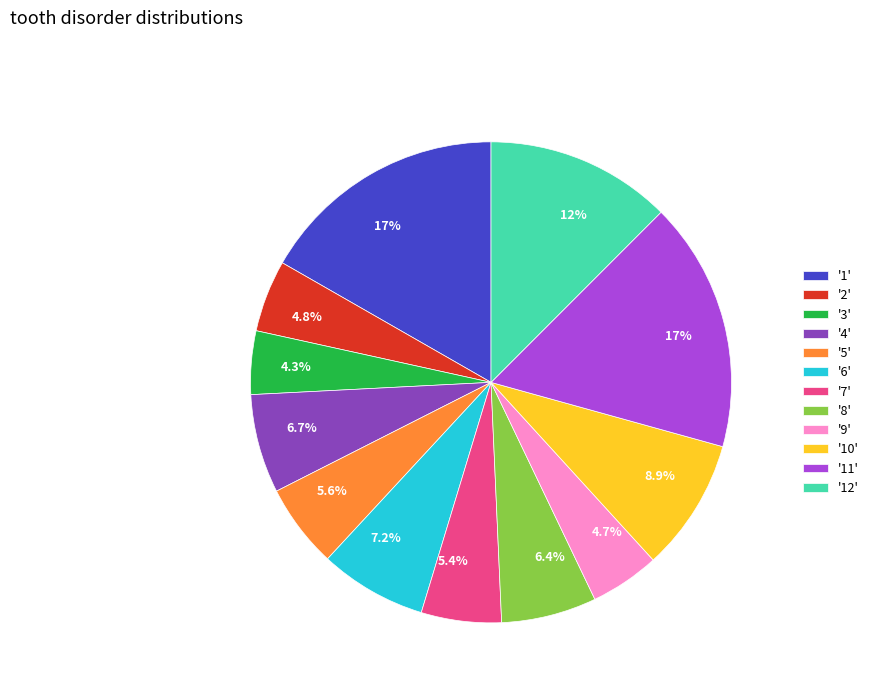

Count the number of slices in the pie.

12